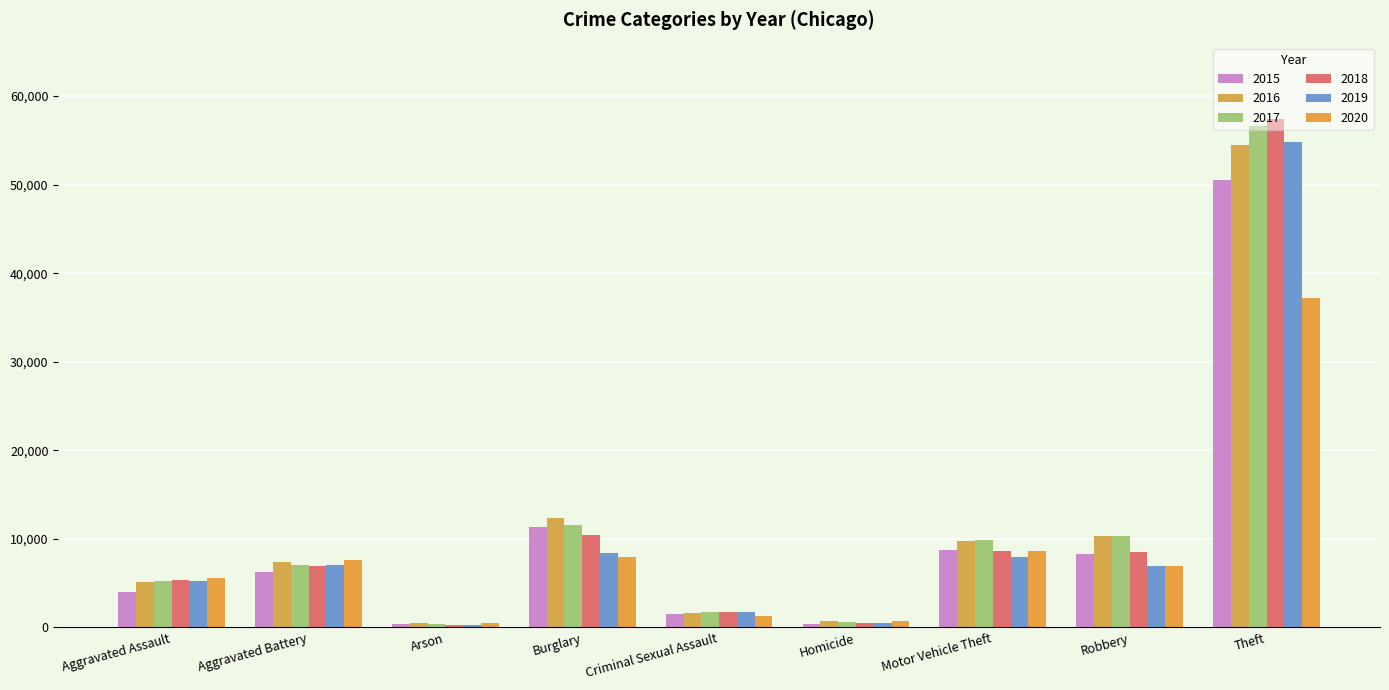

At which category does the chart reach its peak across all series?

Theft